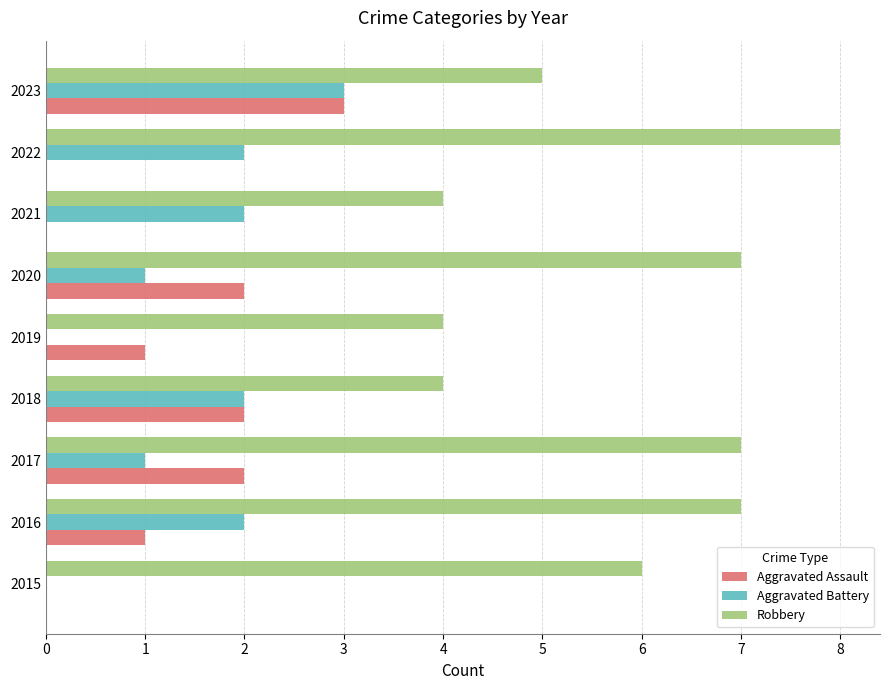

What is the maximum value for Aggravated Battery?

3